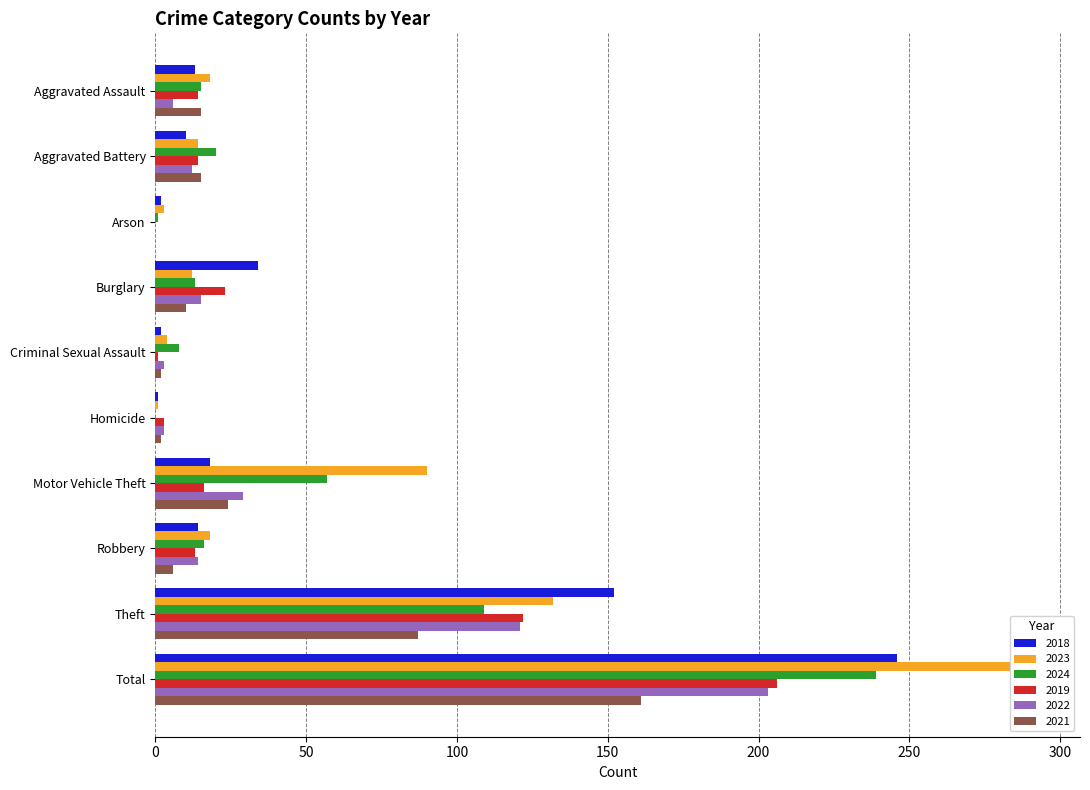

Is it true that 2018 equals 10 at Aggravated Battery?

True